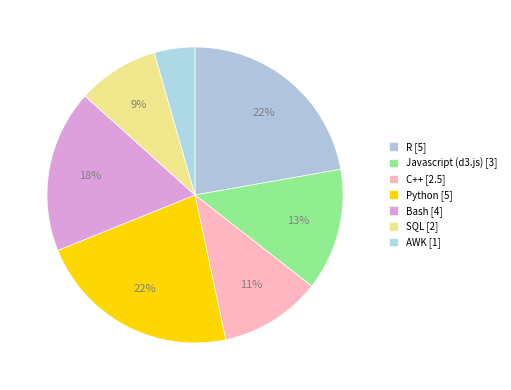

To the nearest percent, what percentage of the pie is Bash?

18%